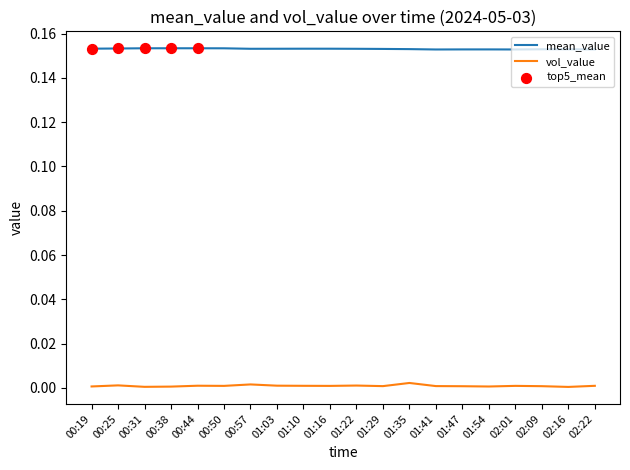

Which series has the largest total across all categories?

mean_value